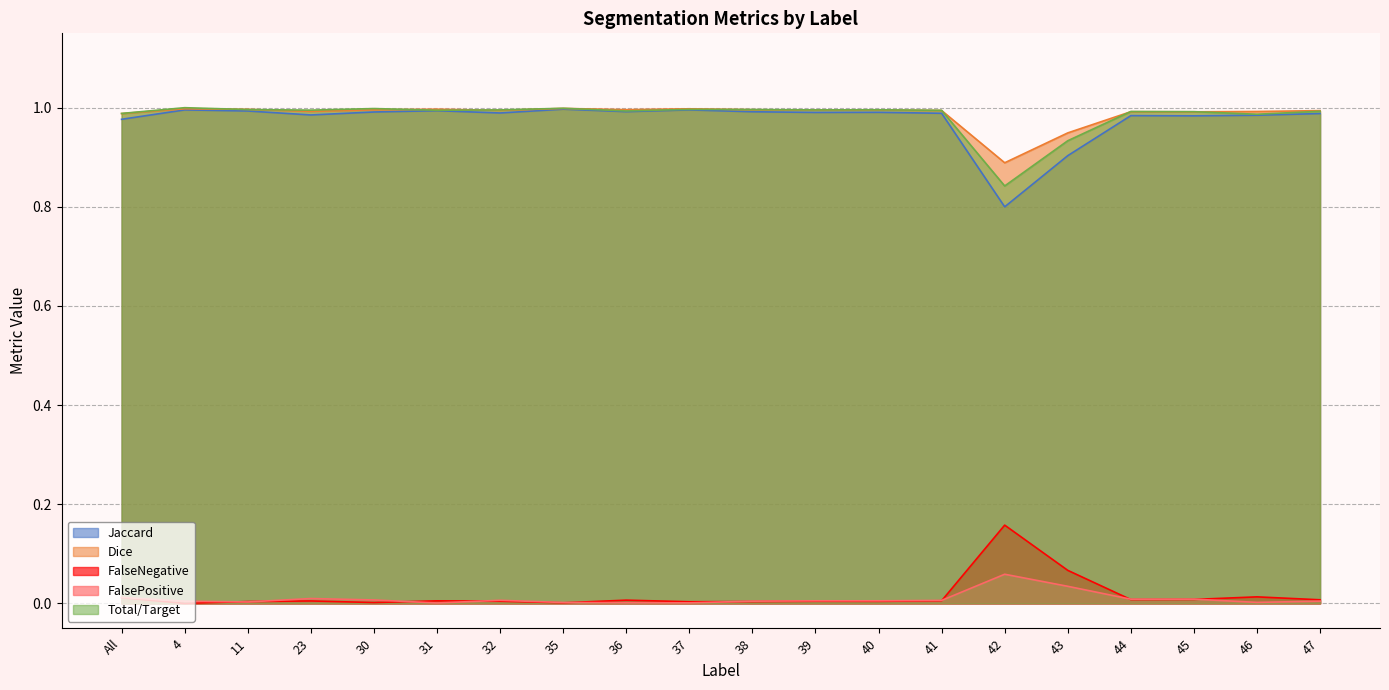

Reading right to left, list all the values displayed in this chart.

Jaccard: 47=1.0	46=1.0	45=1.0	44=1.0	43=0.9	42=0.8	41=1.0	40=1.0	39=1.0	38=1.0	37=1.0	36=1.0	35=1.0	32=1.0	31=1.0	30=1.0	23=1.0	11=1.0	4=1.0	All=1.0
Dice: 47=1.0	46=1.0	45=1.0	44=1.0	43=0.9	42=0.9	41=1.0	40=1.0	39=1.0	38=1.0	37=1.0	36=1.0	35=1.0	32=1.0	31=1.0	30=1.0	23=1.0	11=1.0	4=1.0	All=1.0
FalseNegative: 47=0.0	46=0.0	45=0.0	44=0.0	43=0.1	42=0.2	41=0.0	40=0.0	39=0.0	38=0.0	37=0.0	36=0.0	35=0.0	32=0.0	31=0.0	30=0.0	23=0.0	11=0.0	4=0.0	All=0.0
FalsePositive: 47=0.0	46=0.0	45=0.0	44=0.0	43=0.0	42=0.1	41=0.0	40=0.0	39=0.0	38=0.0	37=0.0	36=0.0	35=0.0	32=0.0	31=0.0	30=0.0	23=0.0	11=0.0	4=0.0	All=0.0
Total/Target: 47=1.0	46=1.0	45=1.0	44=1.0	43=0.9	42=0.8	41=1.0	40=1.0	39=1.0	38=1.0	37=1.0	36=1.0	35=1.0	32=1.0	31=1.0	30=1.0	23=1.0	11=1.0	4=1.0	All=1.0